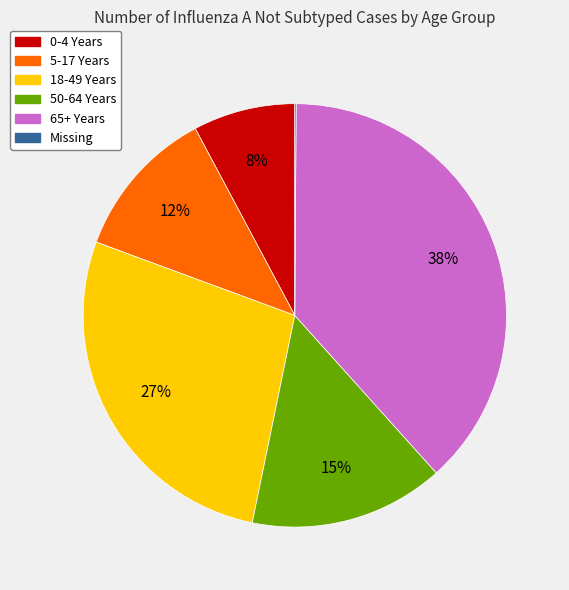

Which has a higher value, 65+ Years or 0-4 Years?

65+ Years